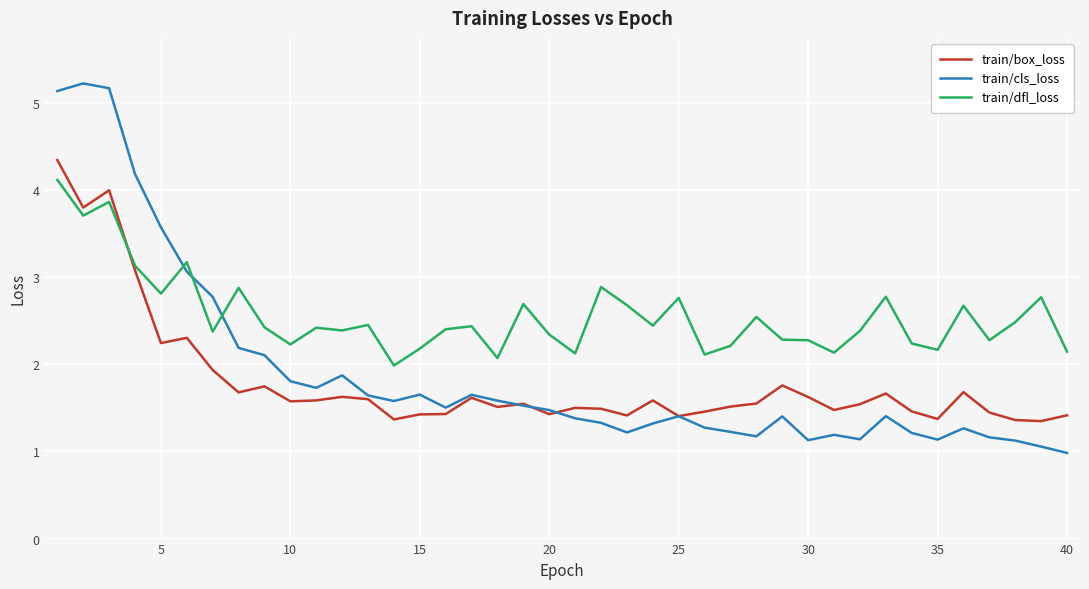

Does the chart have visible grid lines?

Yes